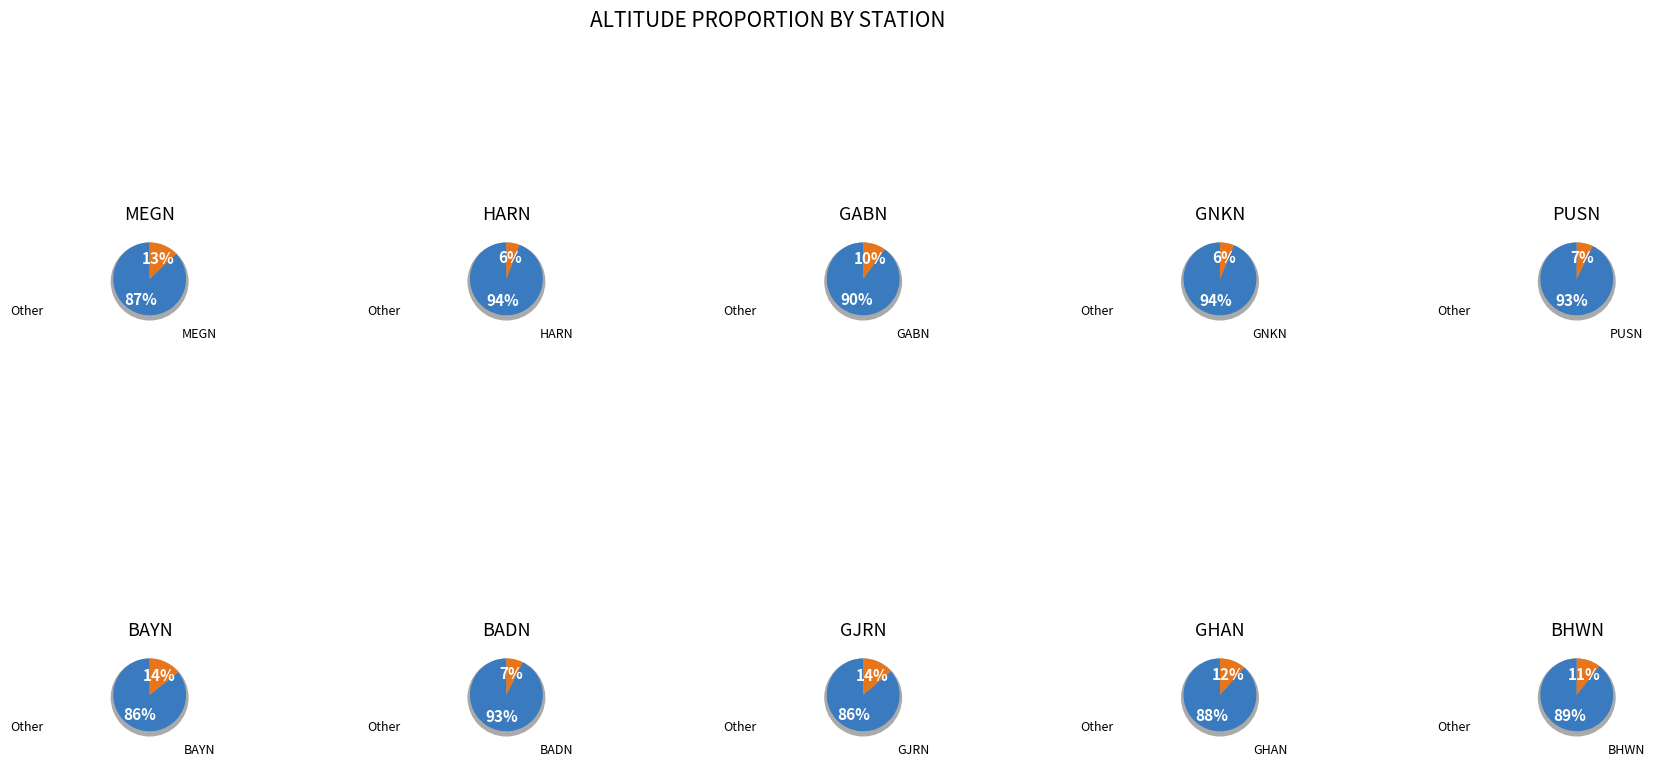

To the nearest percent, what is the difference between the largest and smallest slice percentages?

9%